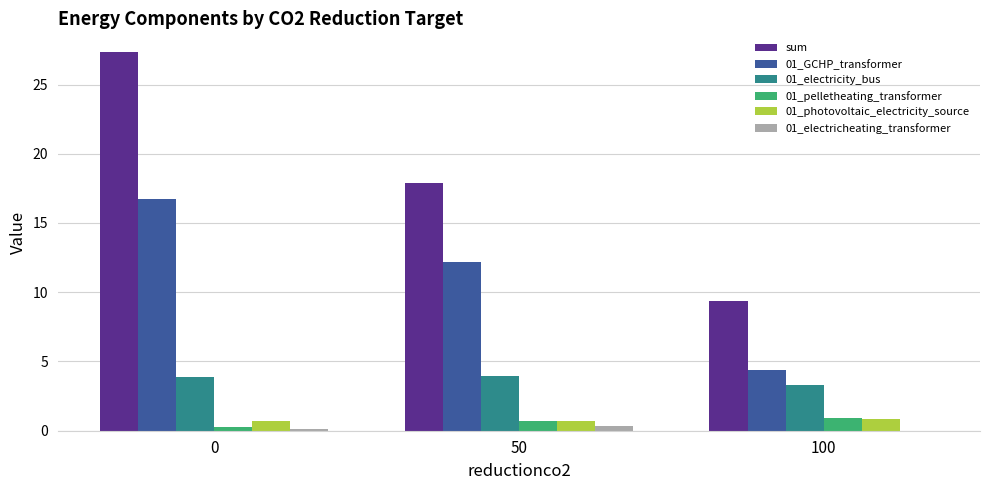

What is the difference between the 01_GCHP_transformer values at 0 and 100?

12.3